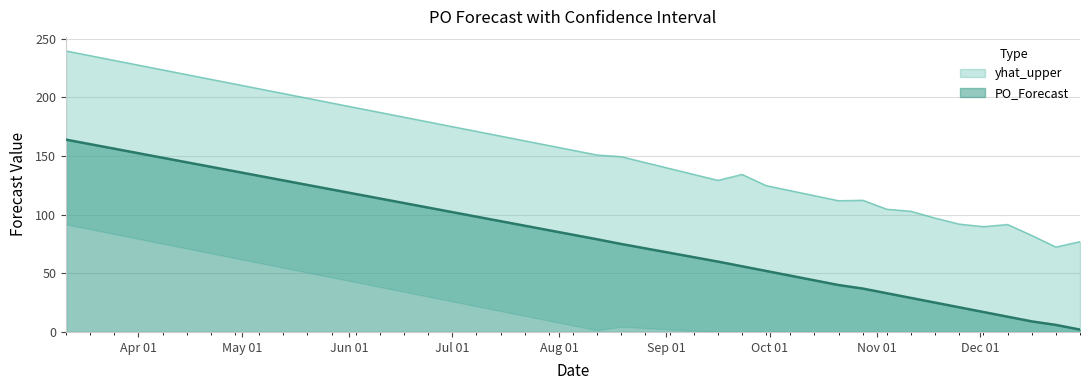

Rank the series at 2024-12-30 from highest to lowest value.

yhat_upper, PO_Forecast